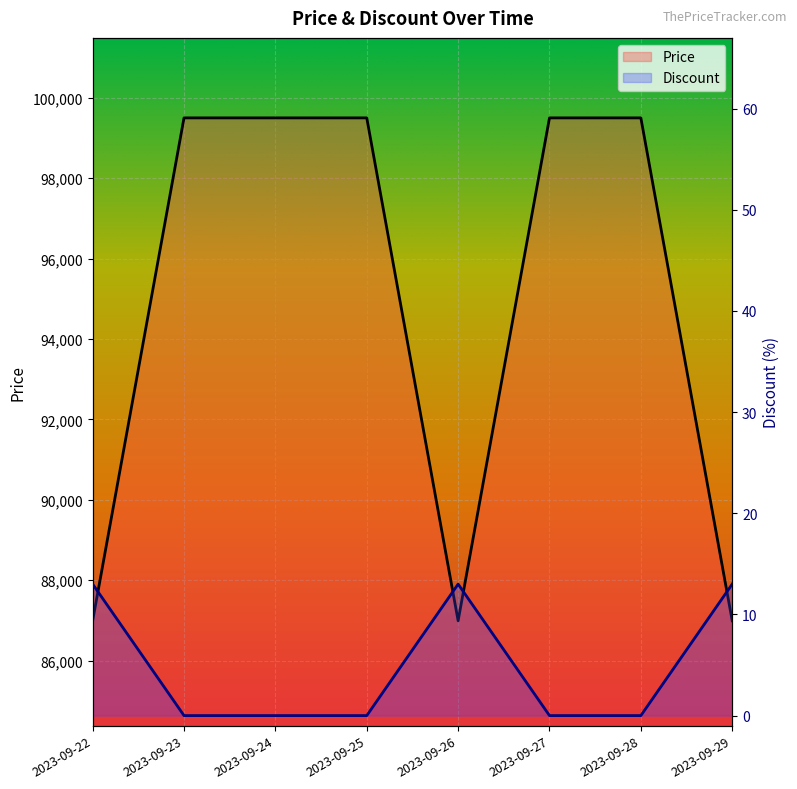

Read the Price value at 2023-09-22, to the nearest 10.

86990